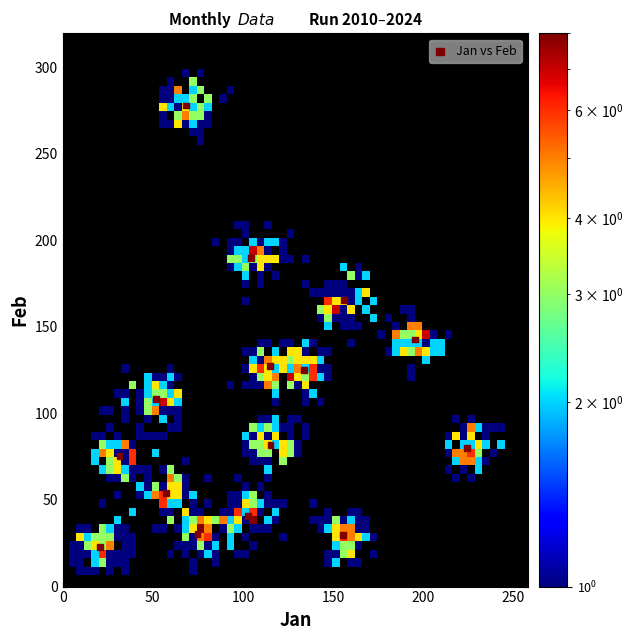

What is the range of X values (max minus min)?

203.7